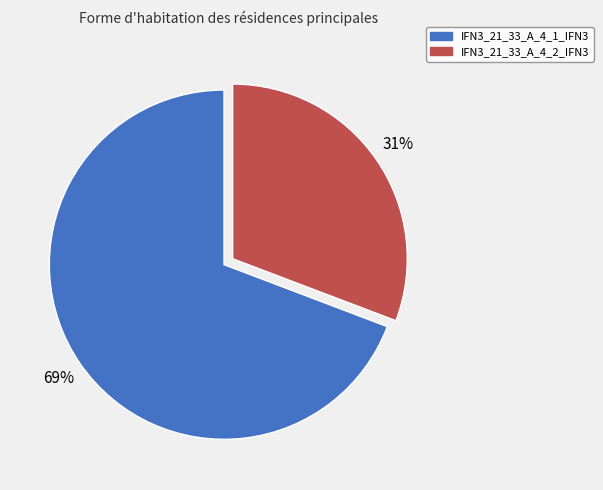

Count the number of slices in the pie.

2